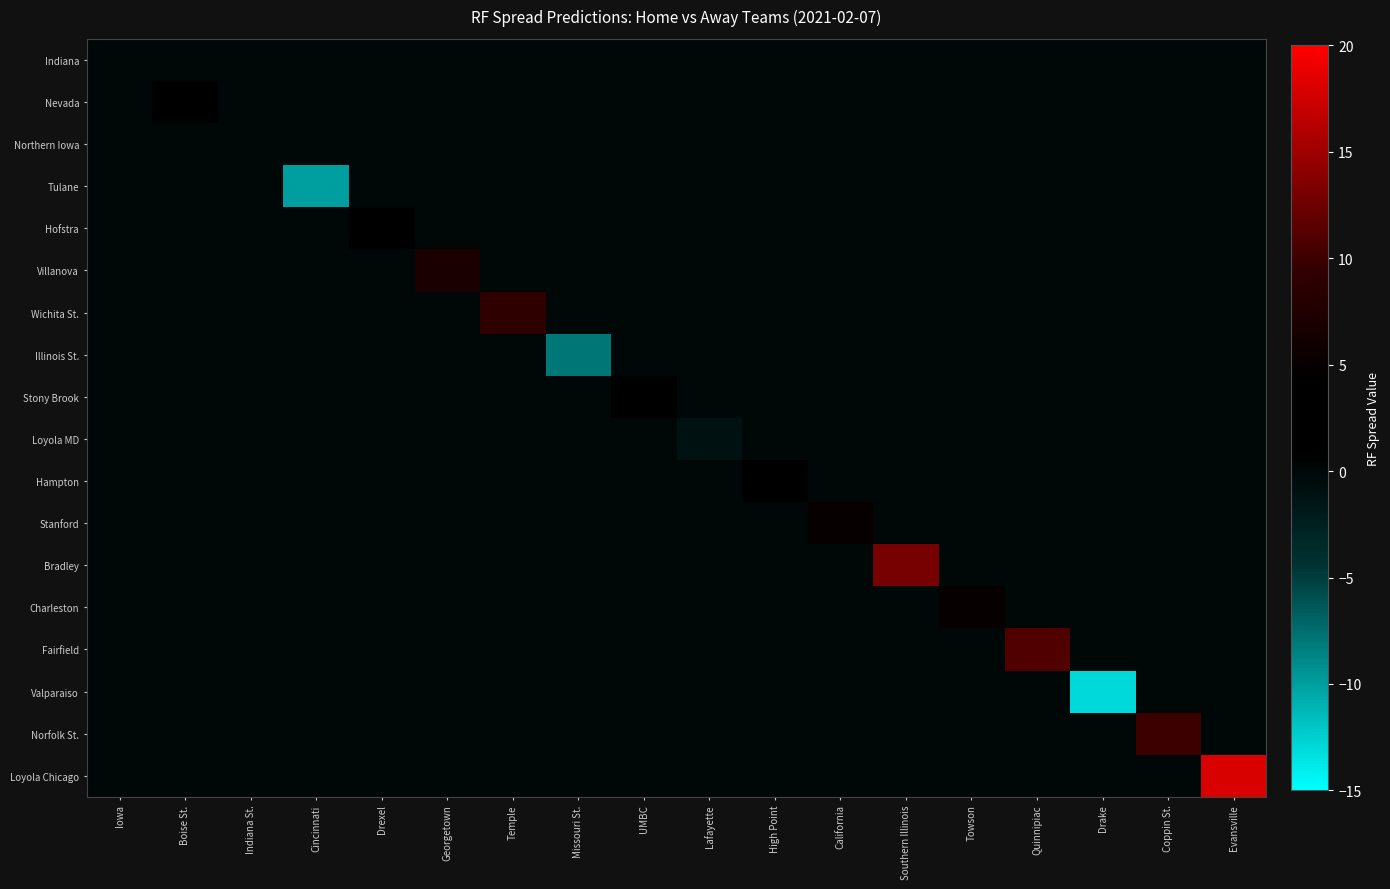

At which category is the sum across all series the highest?

Evansville